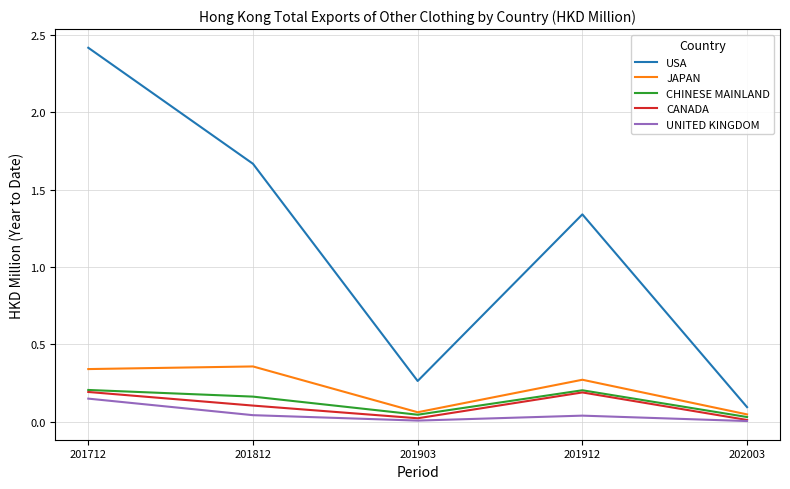

What is the maximum value shown in the chart?

2.4